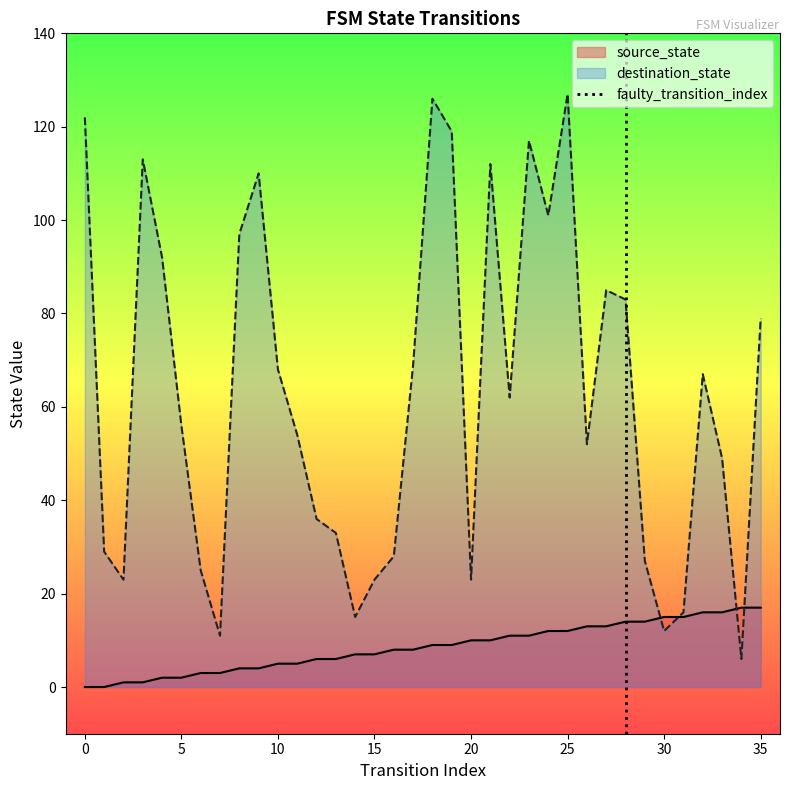

The value of source_state at 35 is 29. True or false?

False